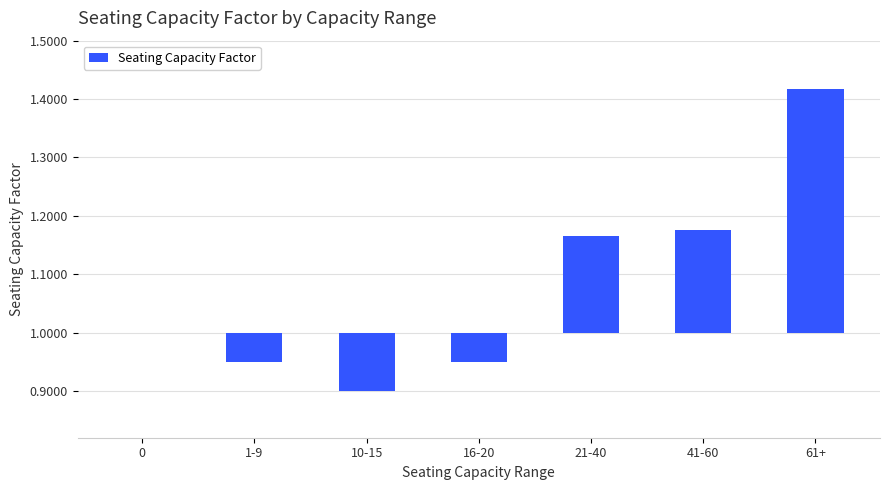

What is the label of the 6th bar from the right?

1-9